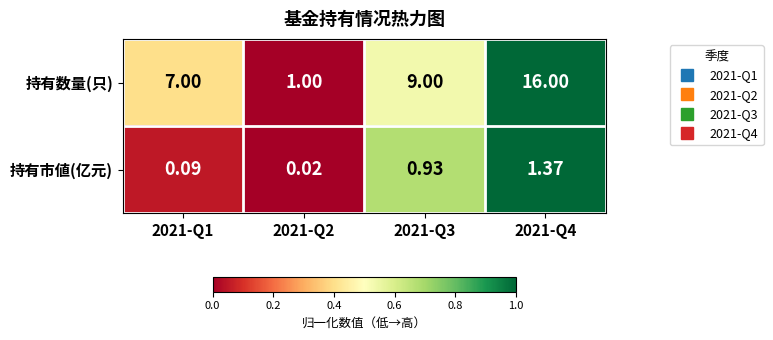

Rank the series at 2021-Q4 from lowest to highest value.

持有市値(亿元), 持有数量(只)